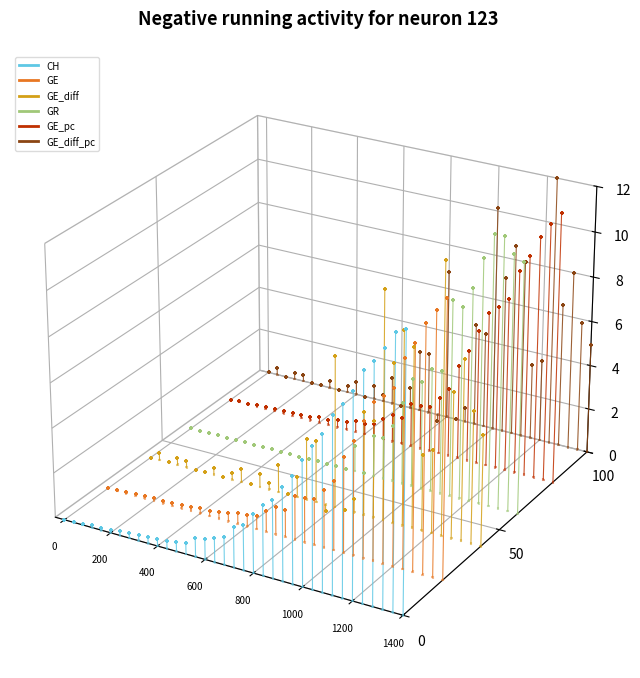

Which series has the largest total across all categories?

GE_diff_pc